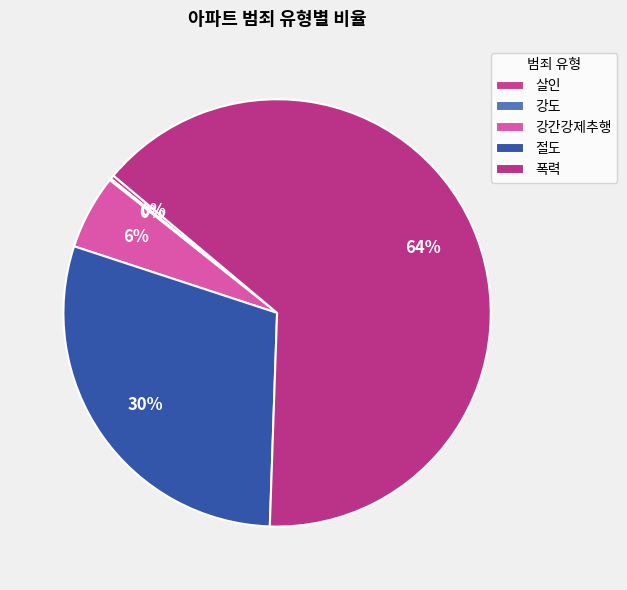

Which slice is the smallest?

강도